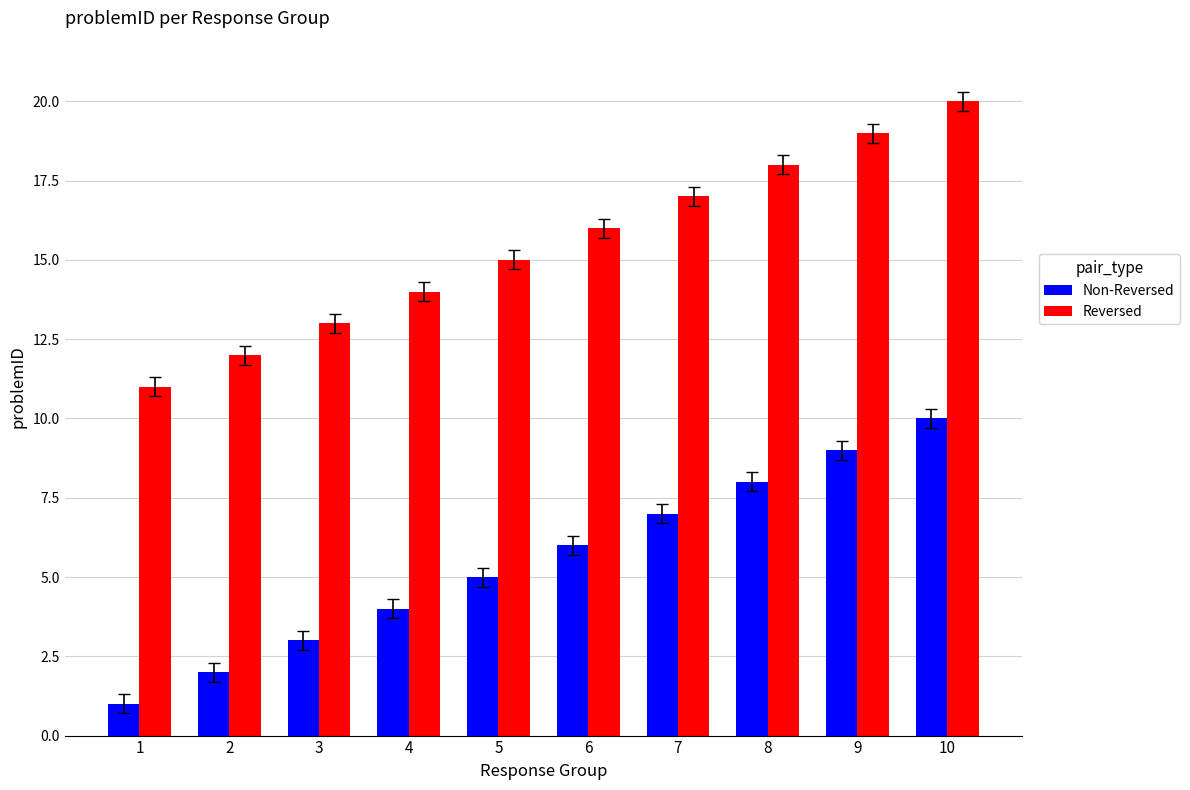

Reading right to left, list all the values displayed in this chart.

Non-Reversed: 10=10	9=9	8=8	7=7	6=6	5=5	4=4	3=3	2=2	1=1
Reversed: 10=20	9=19	8=18	7=17	6=16	5=15	4=14	3=13	2=12	1=11